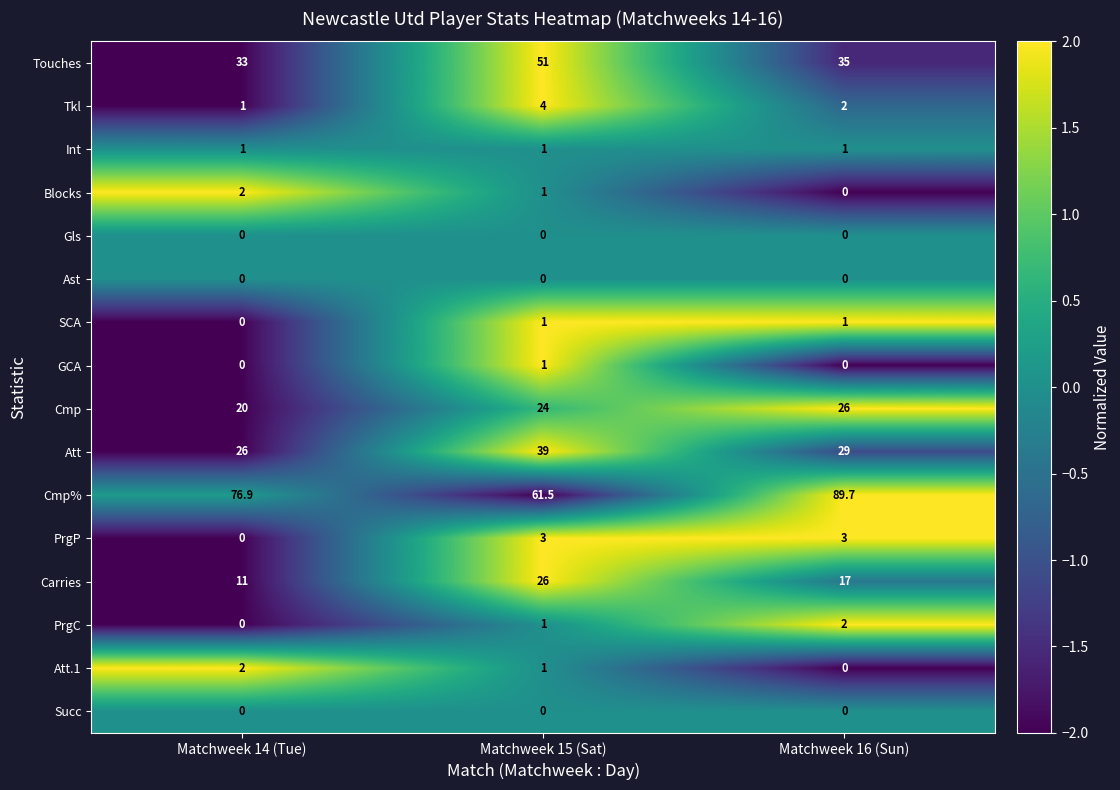

At which category does the chart reach its peak across all series?

Matchweek 16 (Sun)